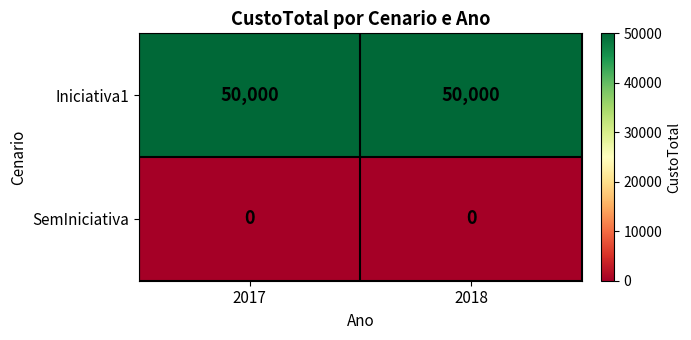

Reading left to right, transcribe all the data shown in this chart.

Iniciativa1: 50000	50000
SemIniciativa: 0	0